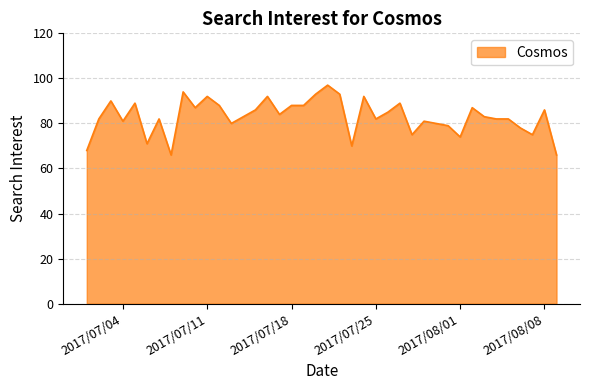

What is the difference between the maximum and minimum values?

31